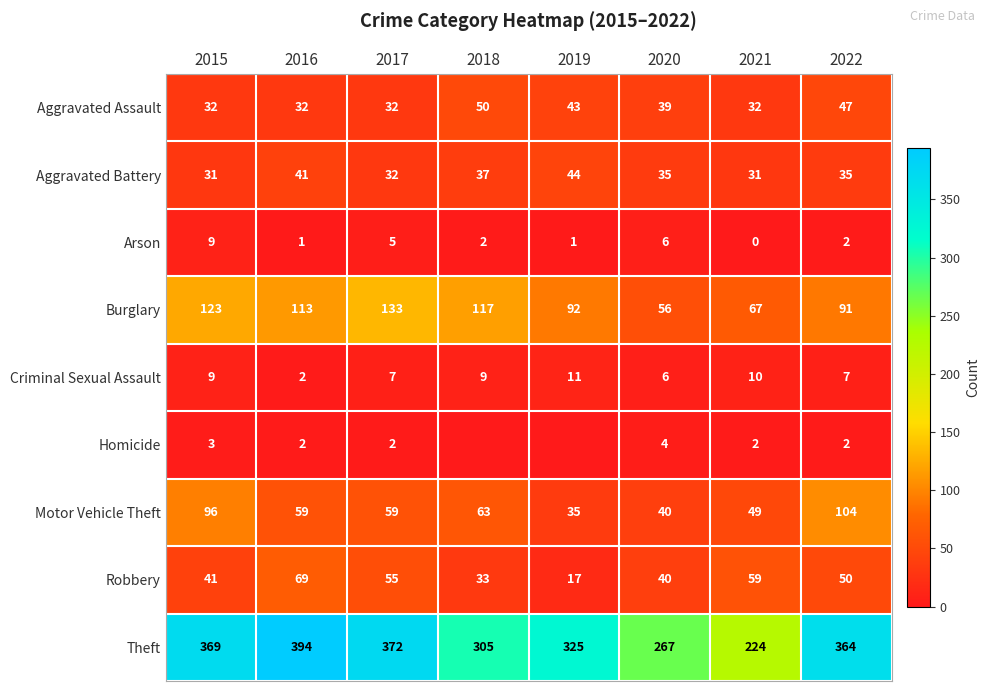

Is the value of Aggravated Battery at 2018 greater than the value of Arson at 2017?

Yes